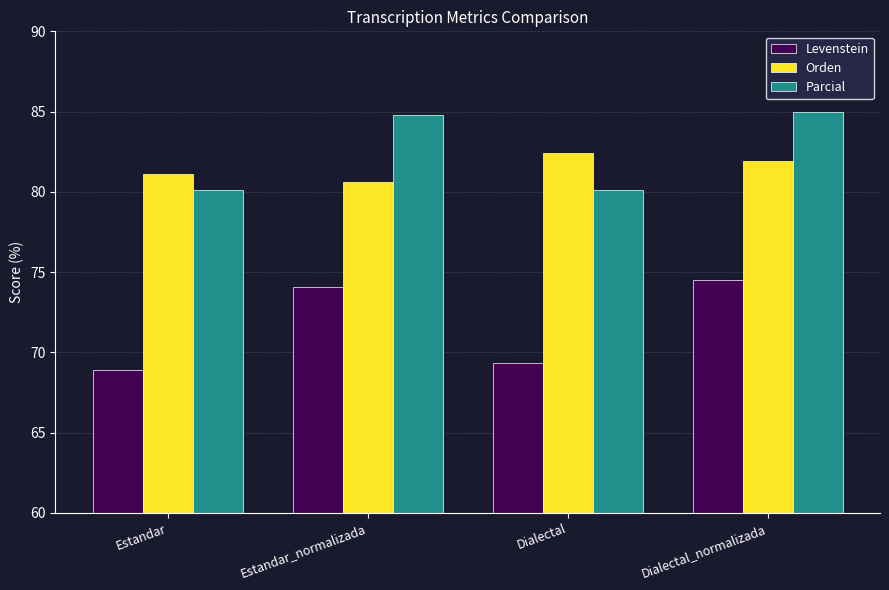

List the labels in order of Levenstein value, largest first.

Dialectal_normalizada, Estandar_normalizada, Dialectal, Estandar